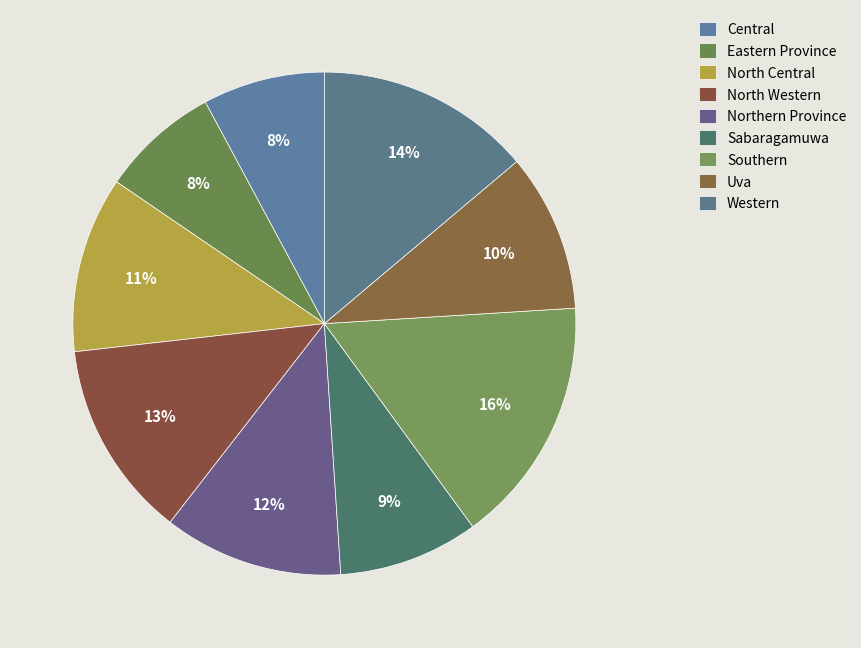

What is the total percentage of Northern Province and Uva?

21.7%